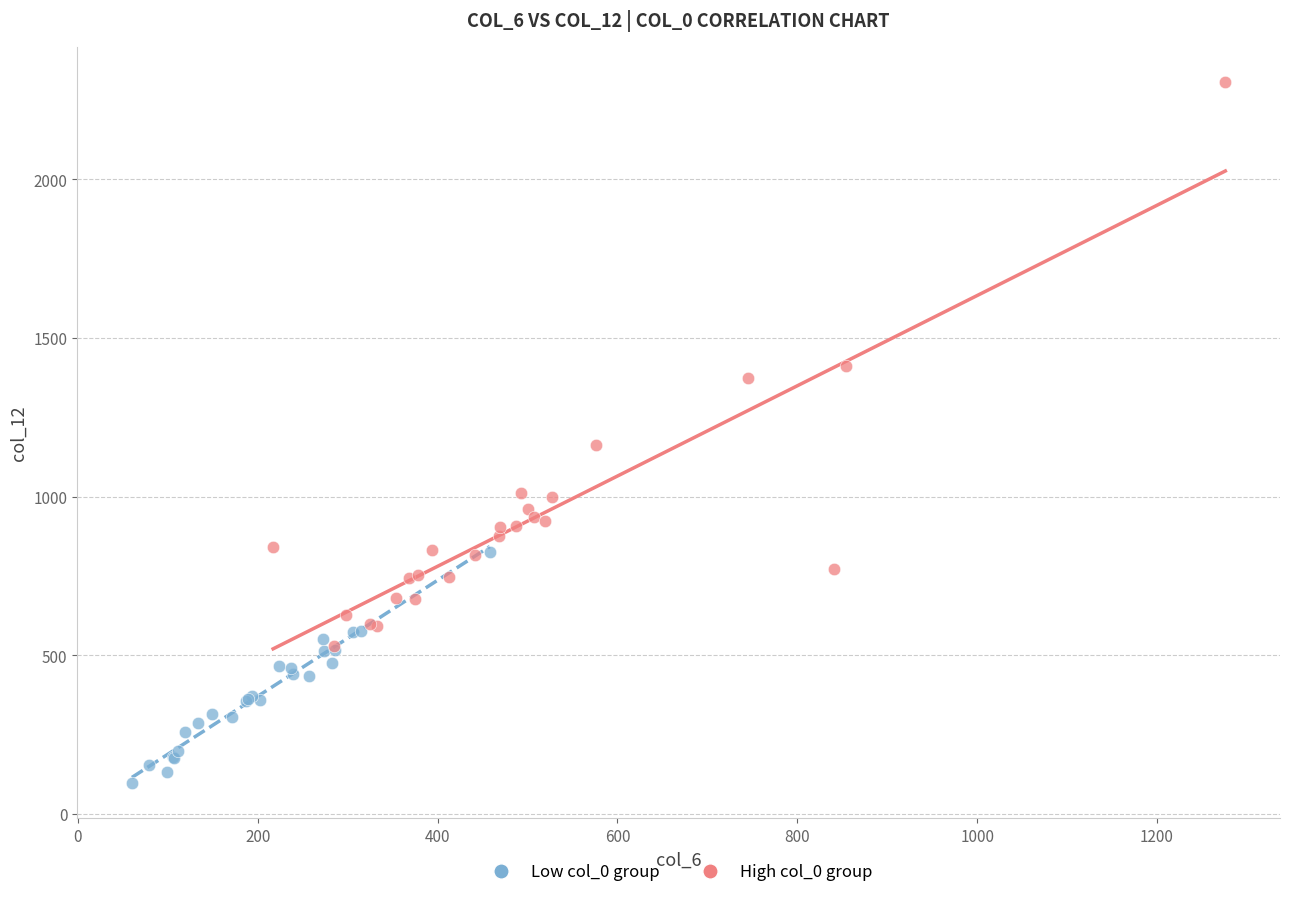

Which series has the widest spread of Y values?

High col_0 group